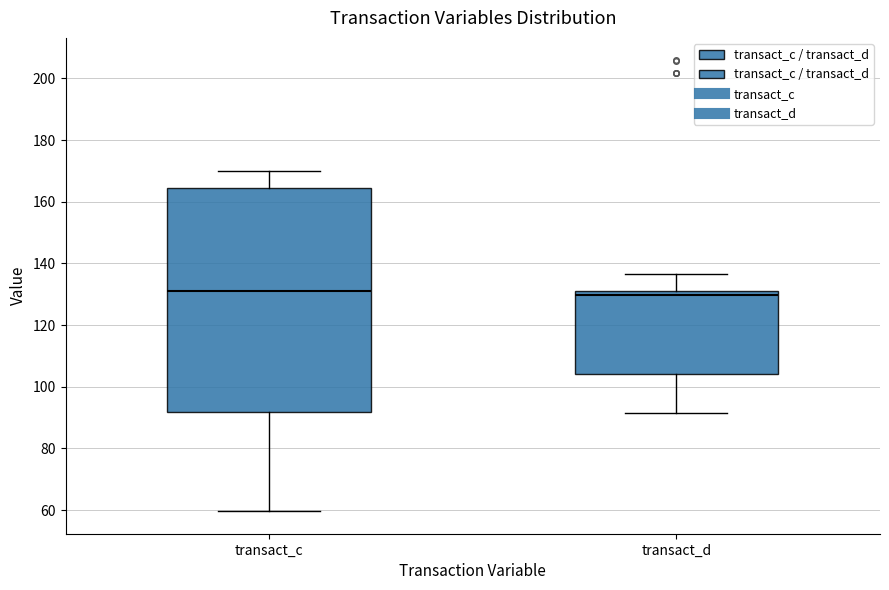

Reading left to right, read every box against the y-axis: the position of its median line, the range the box covers, and the ends of its whiskers. The values are not printed on the chart, so give them approximately, as read against the axis.

transact_c: median 132, box 92 to 164, whiskers 60 to 170
transact_d: median 130 (just below the box's upper edge), box 104 to 130, whiskers 92 to 136